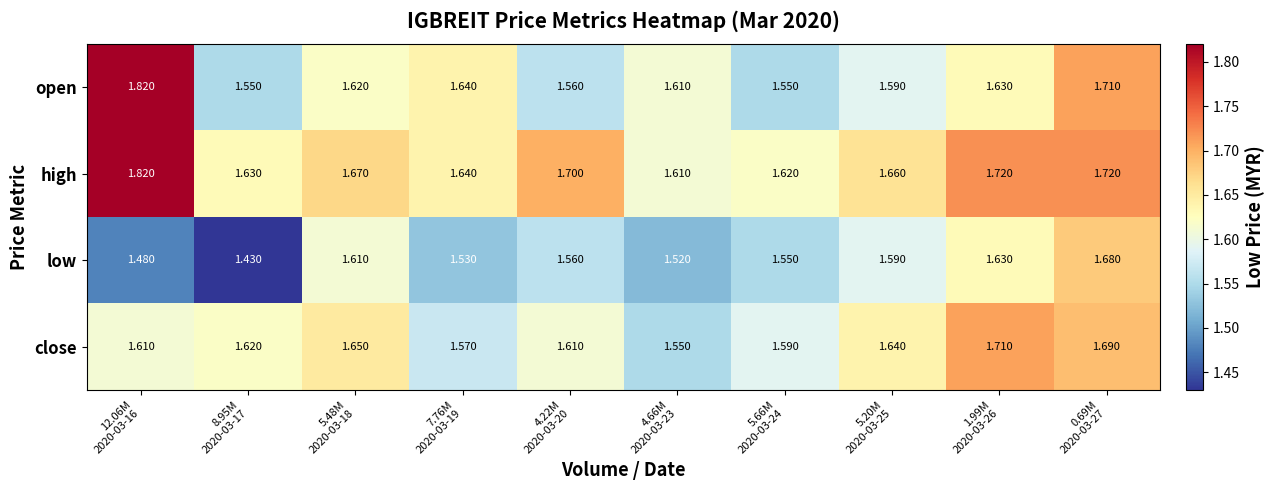

Which series has the widest spread of values?

open